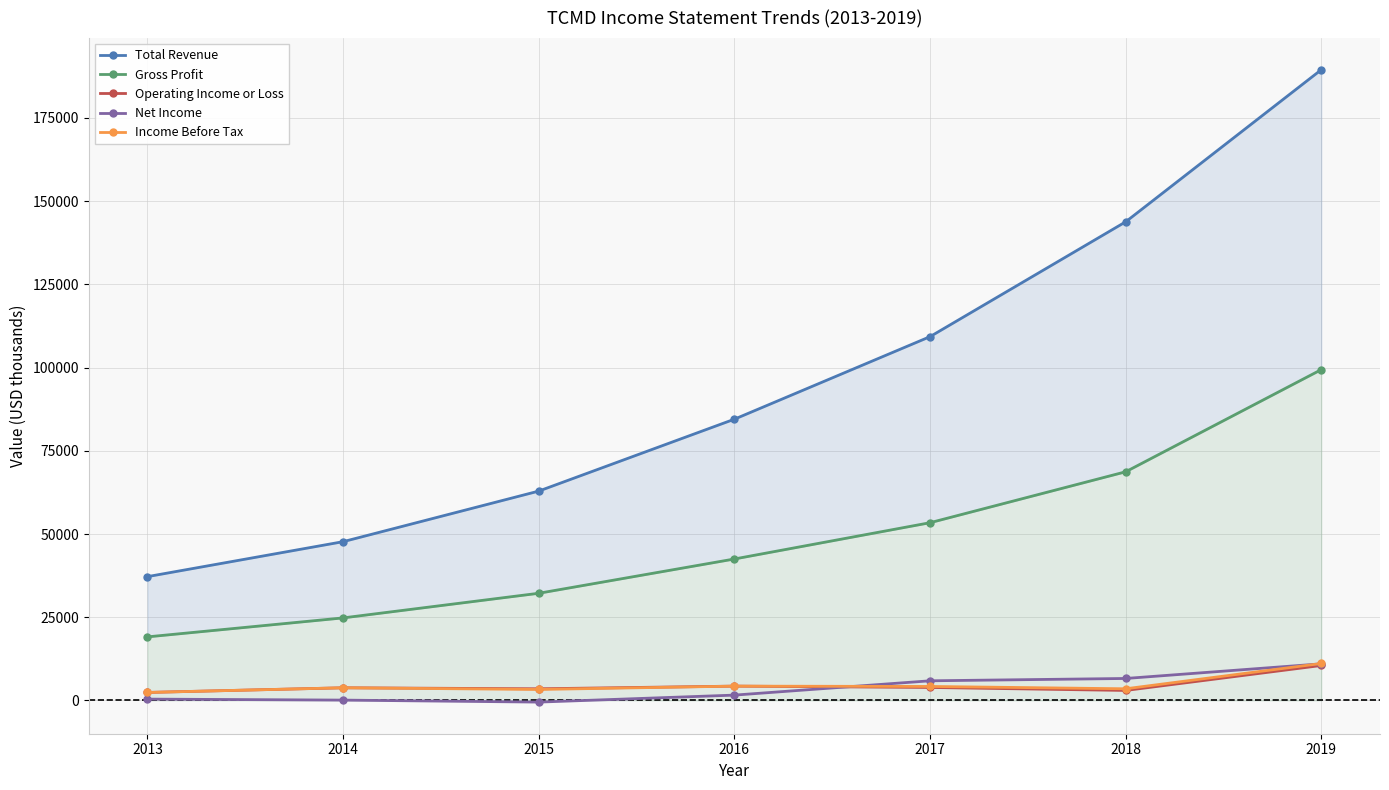

What is the difference between the Total Revenue values at 2013 and 2016?

47300